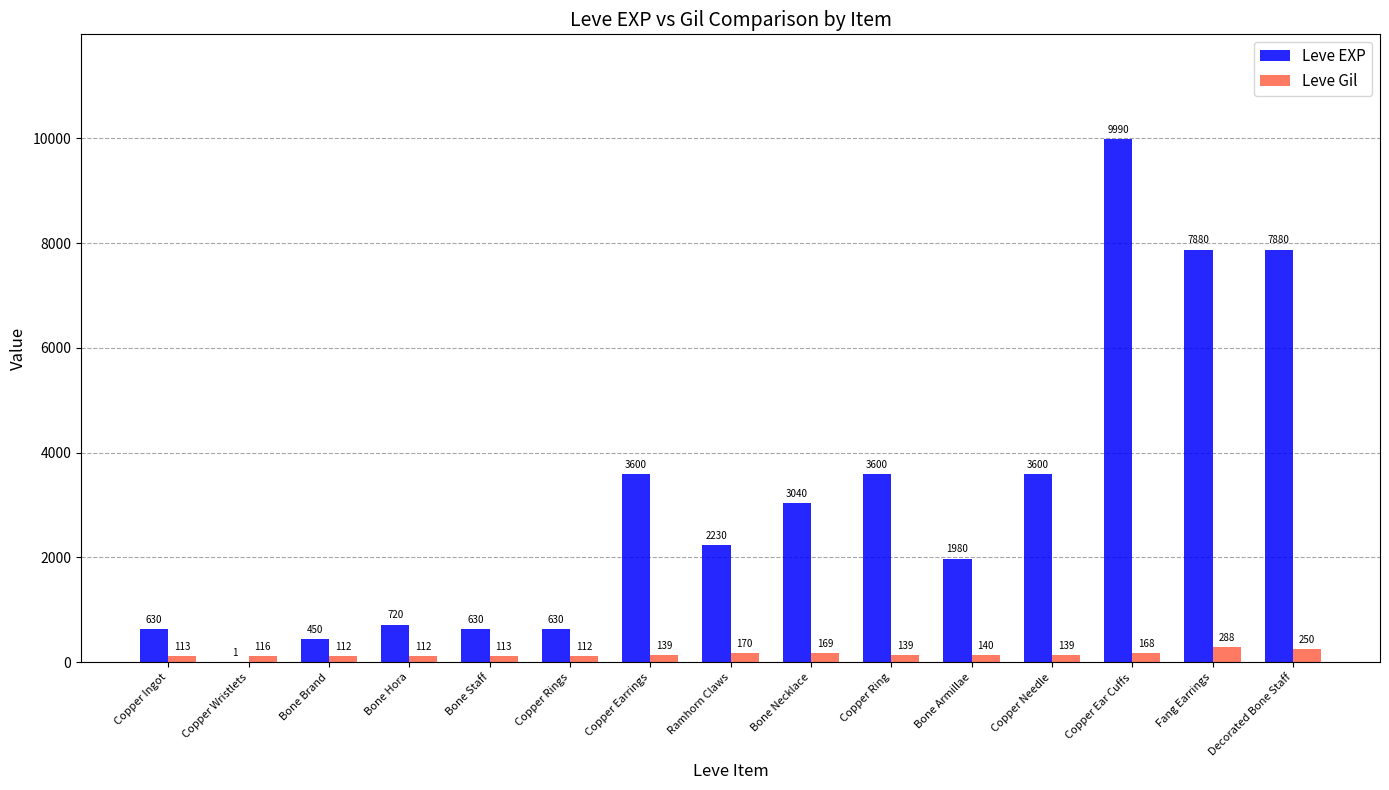

What is the highest value of the Leve Gil series?

288